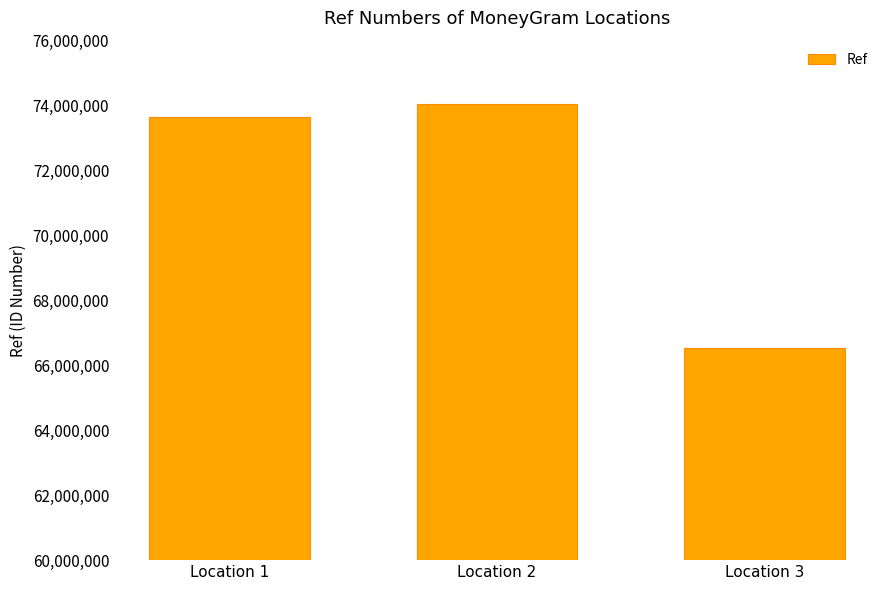

List the labels in order of value, smallest first.

Location 3, Location 1, Location 2